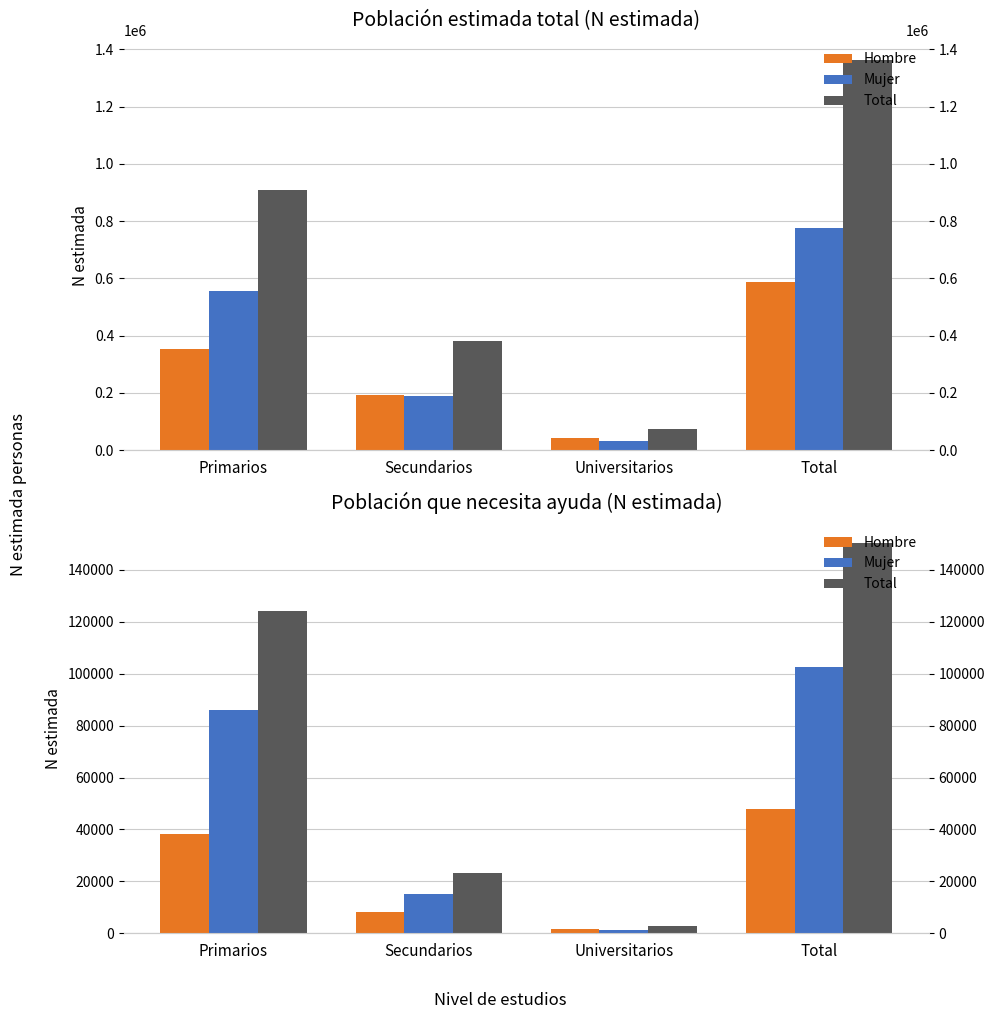

Is it true that Mujer equals 23483 at Secundarios?

False